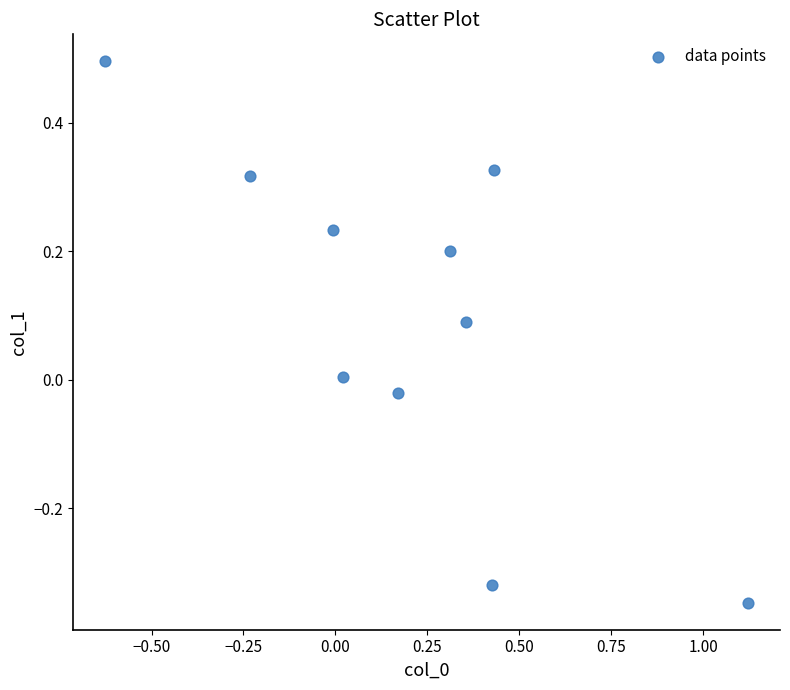

What is the range of Y values (max minus min)?

0.8